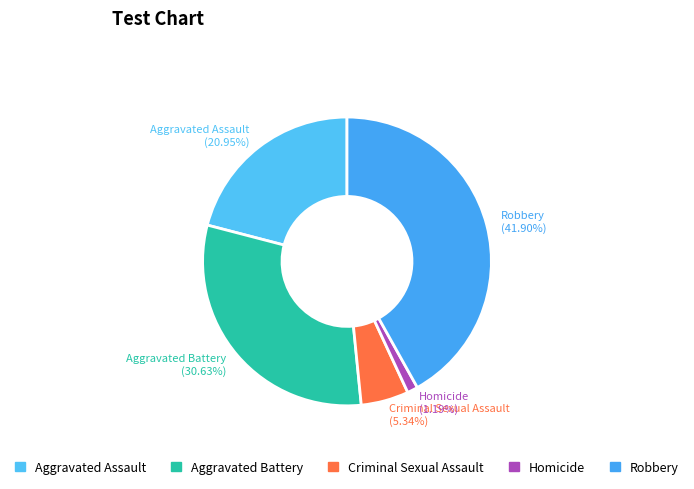

What portion of the pie excludes Homicide?

98.8%